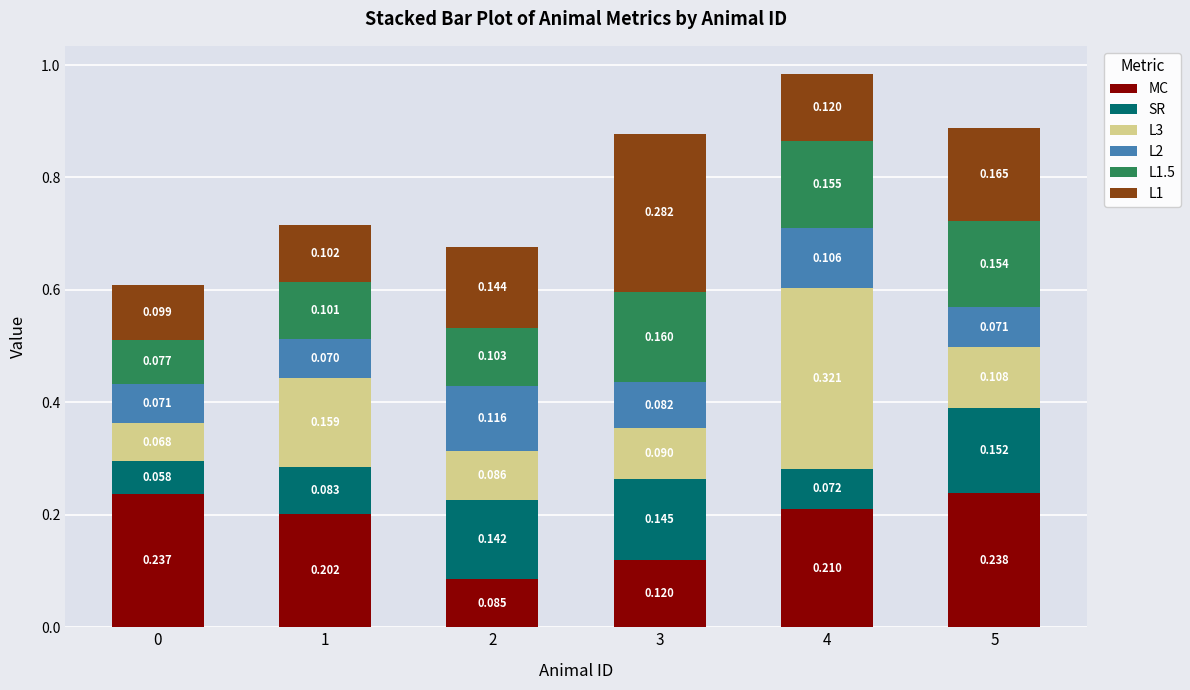

Rank the categories by SR value from lowest to highest.

0, 4, 1, 2, 3, 5